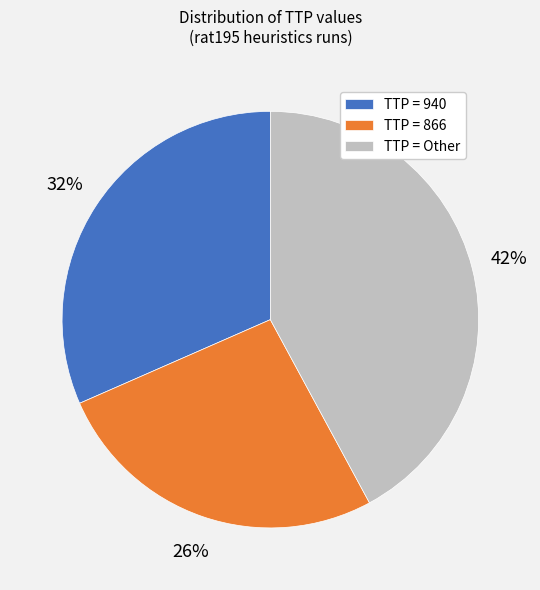

Is there a majority slice in this chart?

No